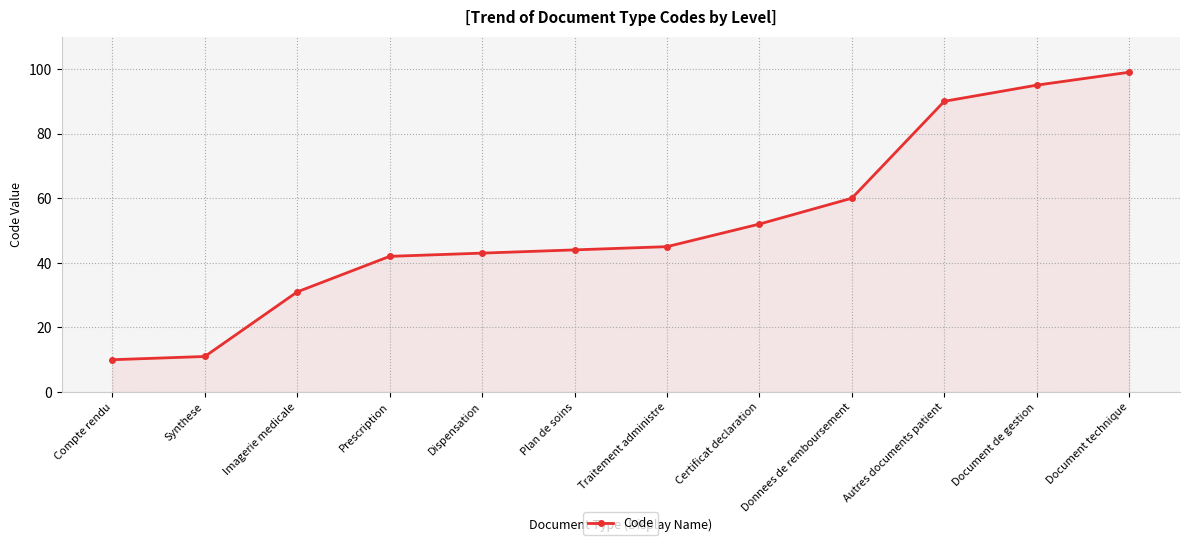

How many series are shown in this chart?

1